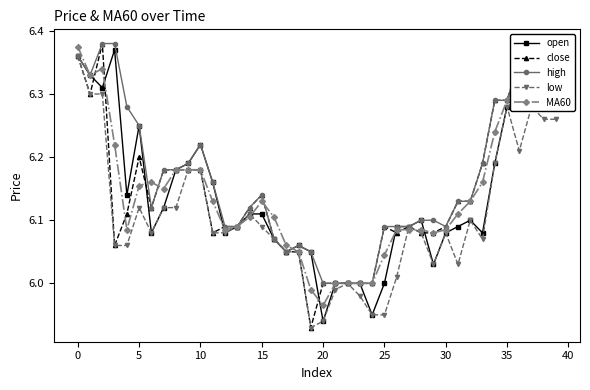

Which series has the largest total across all categories?

high